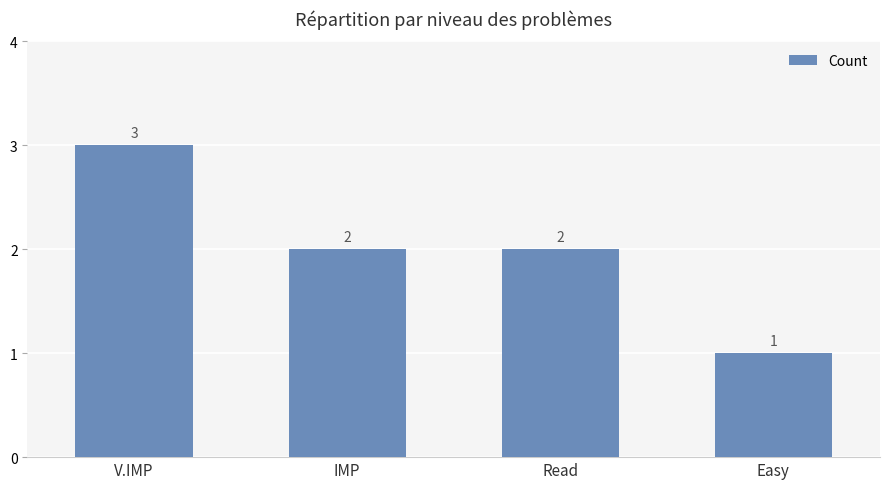

Reading left to right, extract all data points from this chart.

V.IMP=3	IMP=2	Read=2	Easy=1